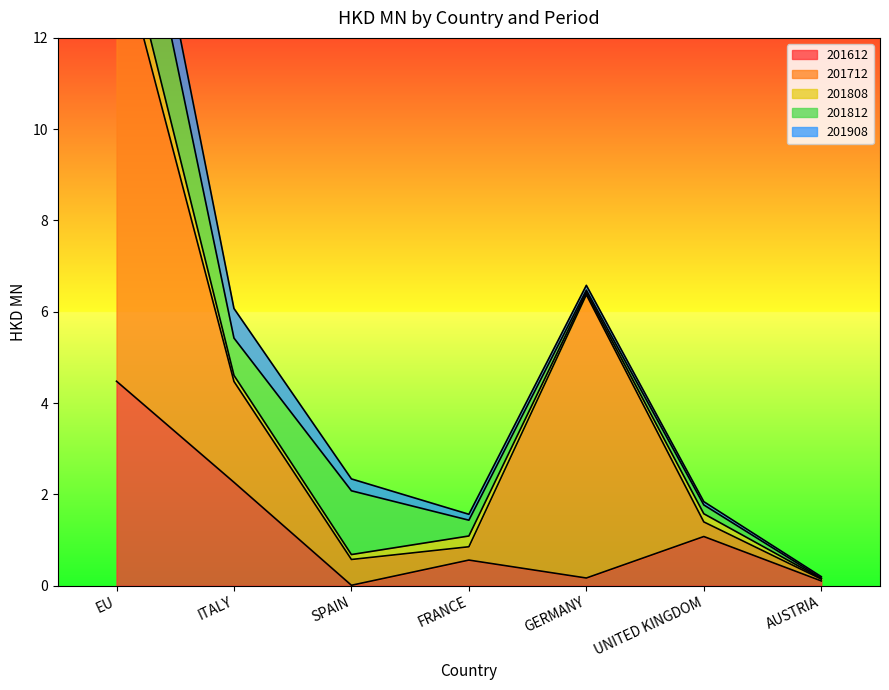

True or false: 201812 has a value of 1.2 at ITALY.

False